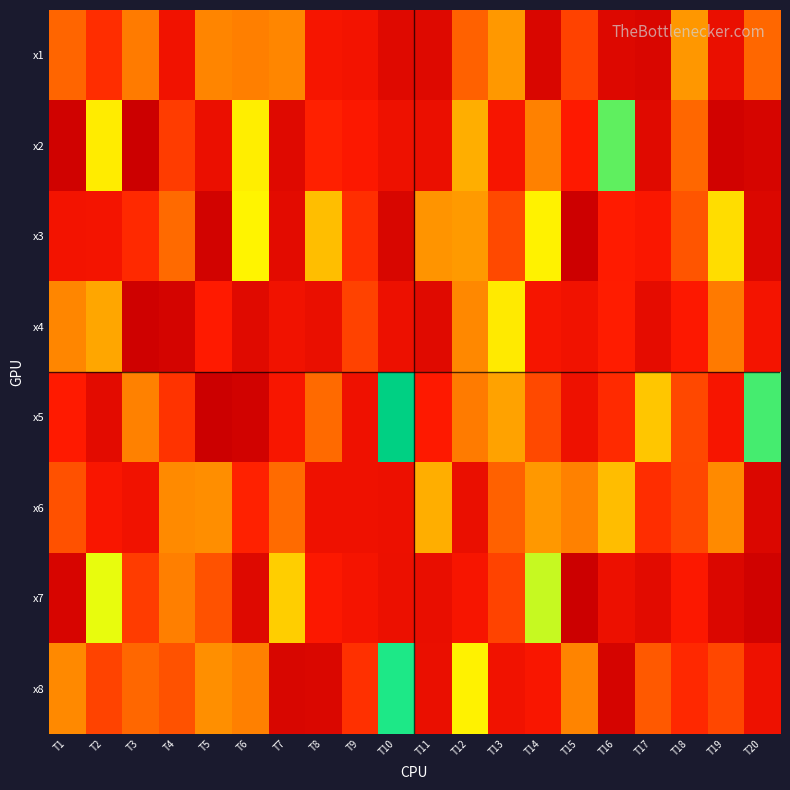

Rank the series by their maximum value, from lowest to highest.

x1, x6, x4, x3, x7, x2, x8, x5